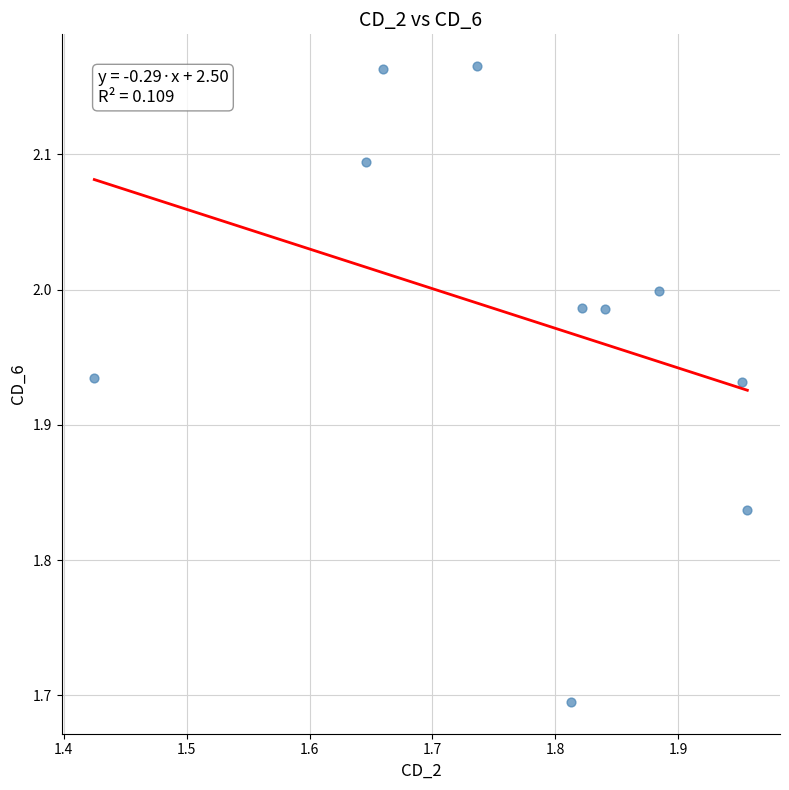

What is the range of X values (max minus min)?

0.5